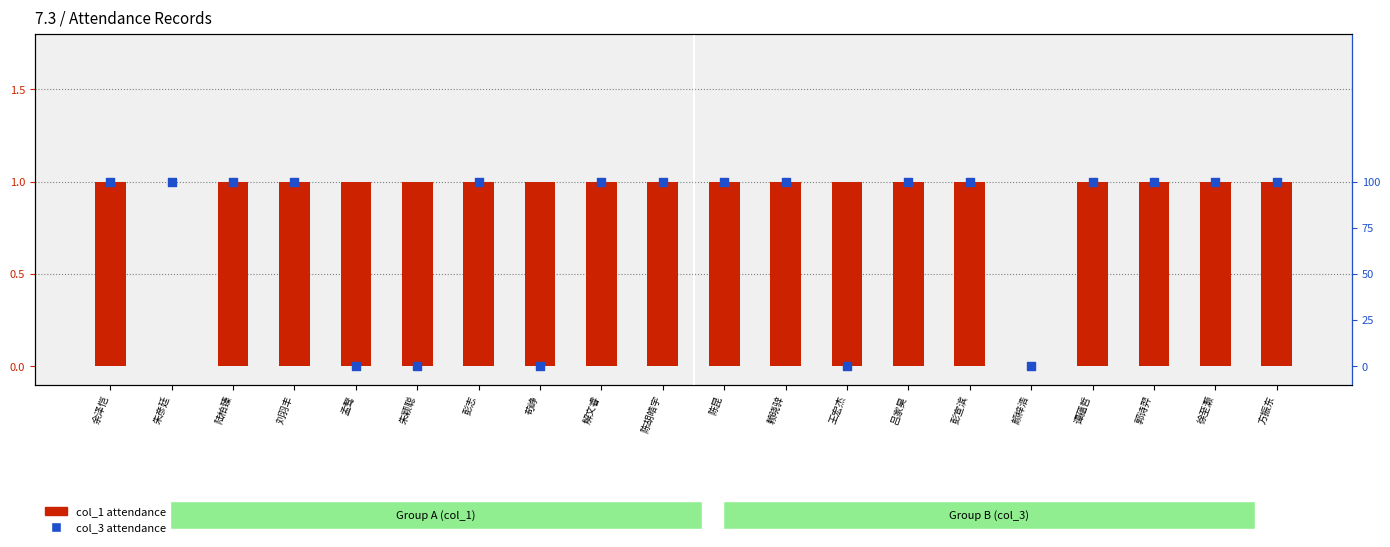

Is the value of col_3 attendance at 方振东 greater than the value of col_1 attendance at 颜梓浩?

Yes